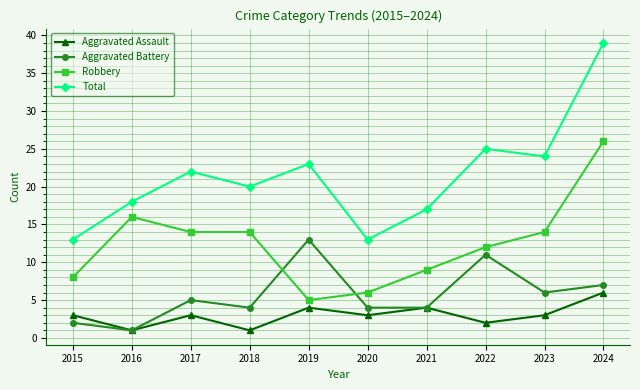

Is it true that Total equals 17 at 2021?

True